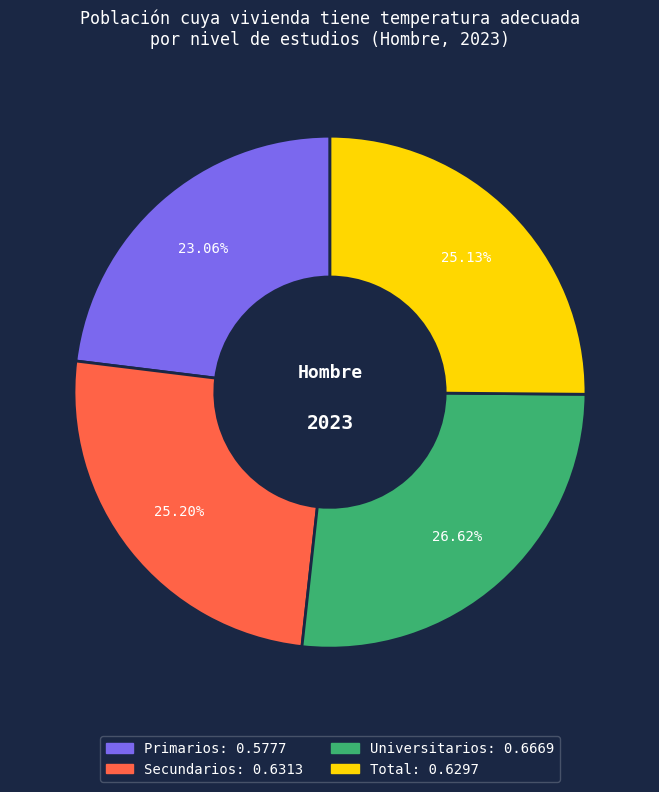

Which slice is the smallest?

Primarios